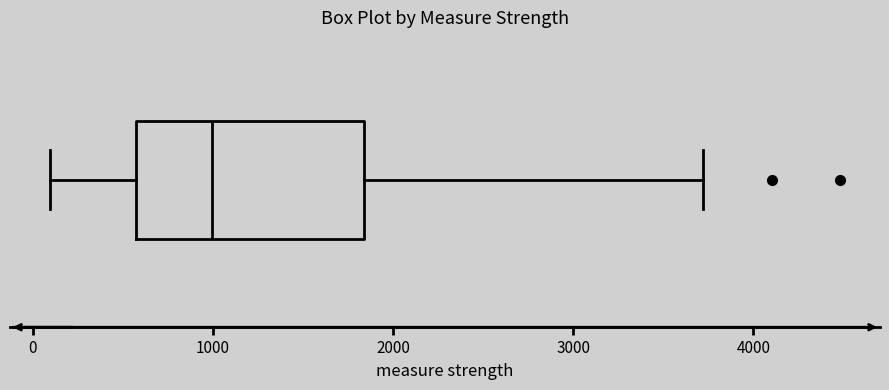

Where does the left whisker of the box end on the x-axis? The values are not printed on the chart, so give them approximately, as read against the axis.

100